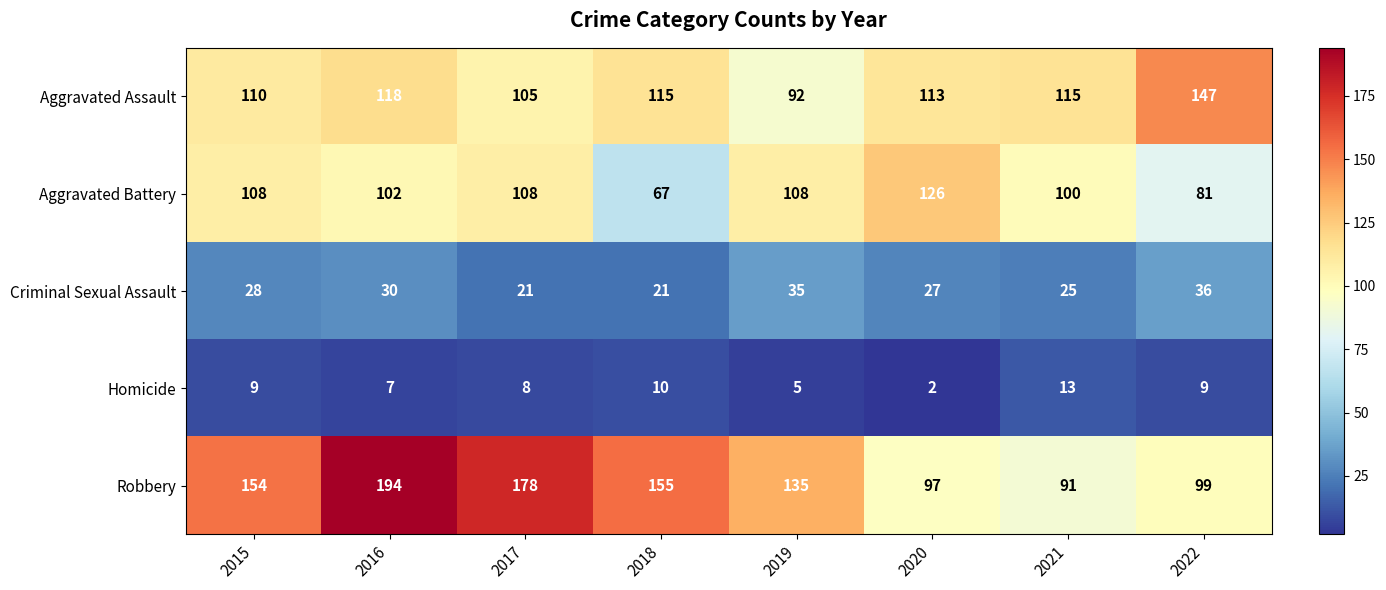

Where is Aggravated Battery nearest to the value 96?

2021